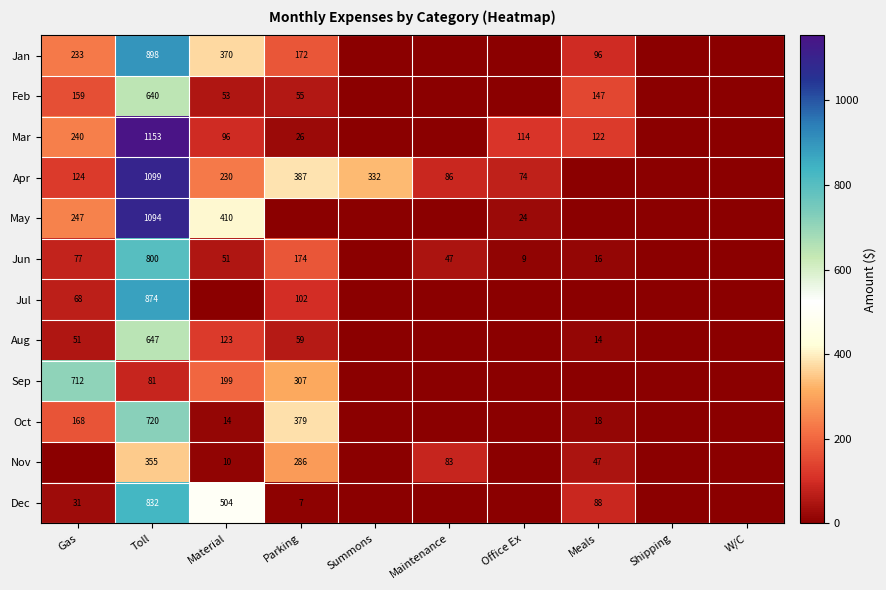

What is the sum of the Jun values at Toll and Material?

851